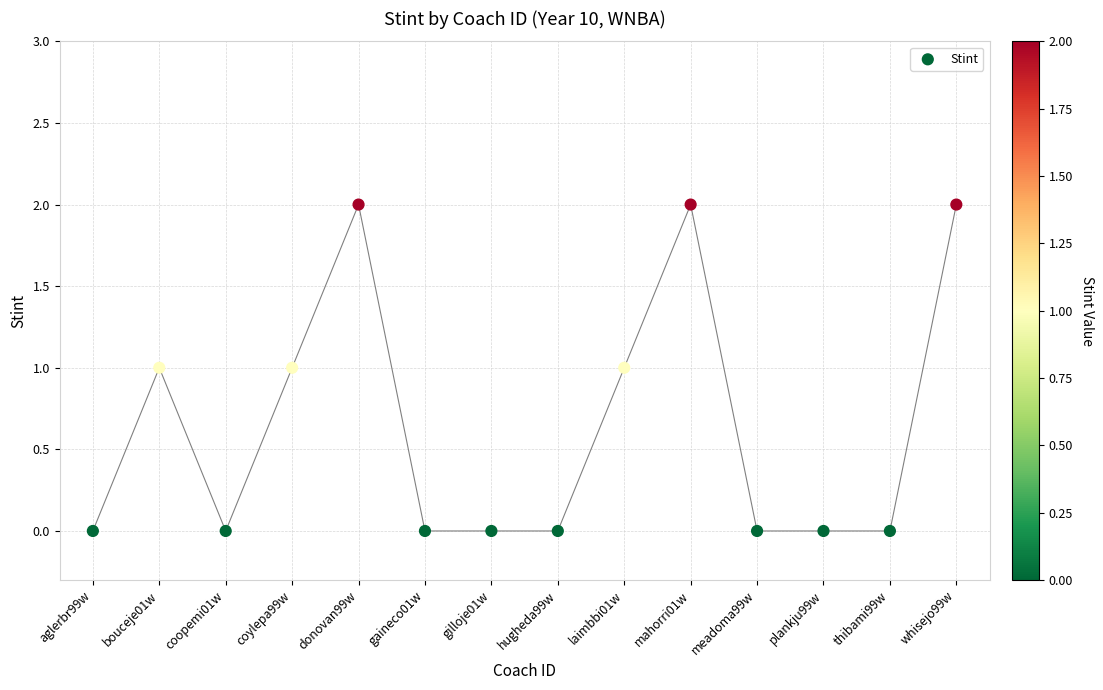

Count the number of points in this scatter plot.

14